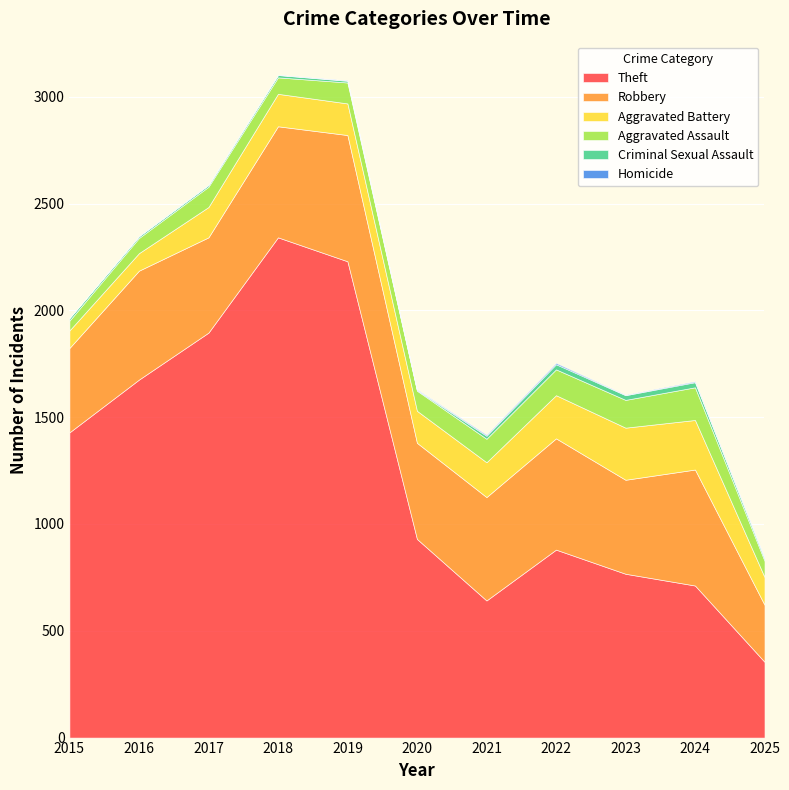

How many interior local valleys does the Homicide series have?

1